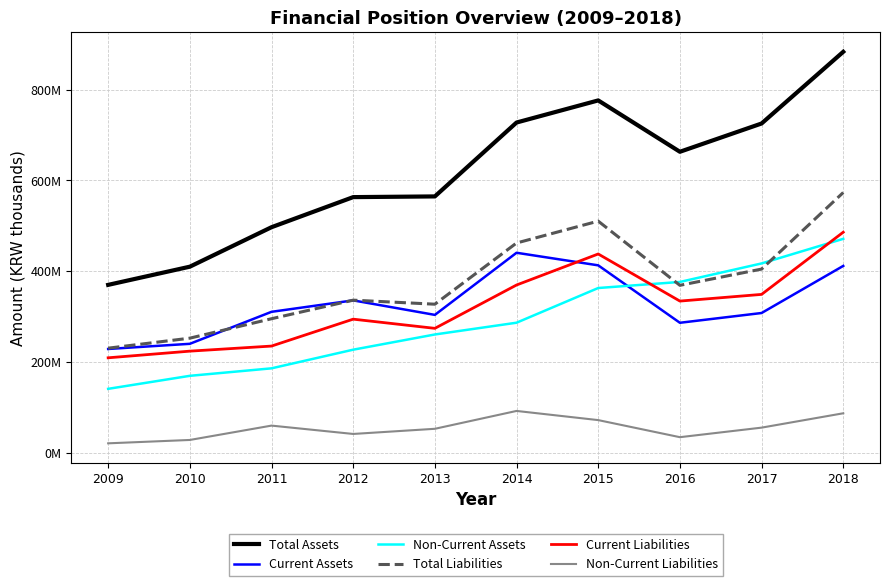

In Current Assets, how many points are lower than both neighbors (excluding endpoints)?

2